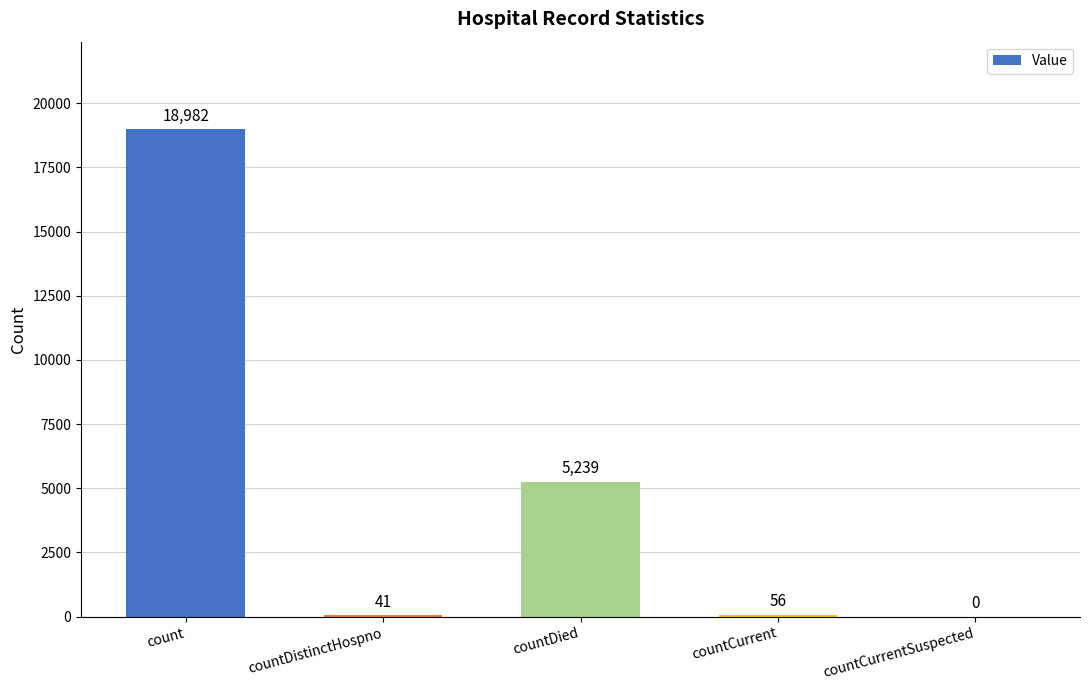

What value does the data have at countDied, to the nearest 100?

5200